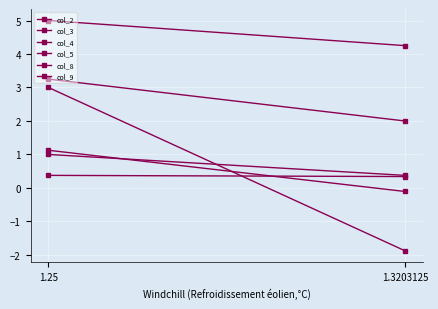

List the labels in order of col_2 value, largest first.

1.25, 1.3203125